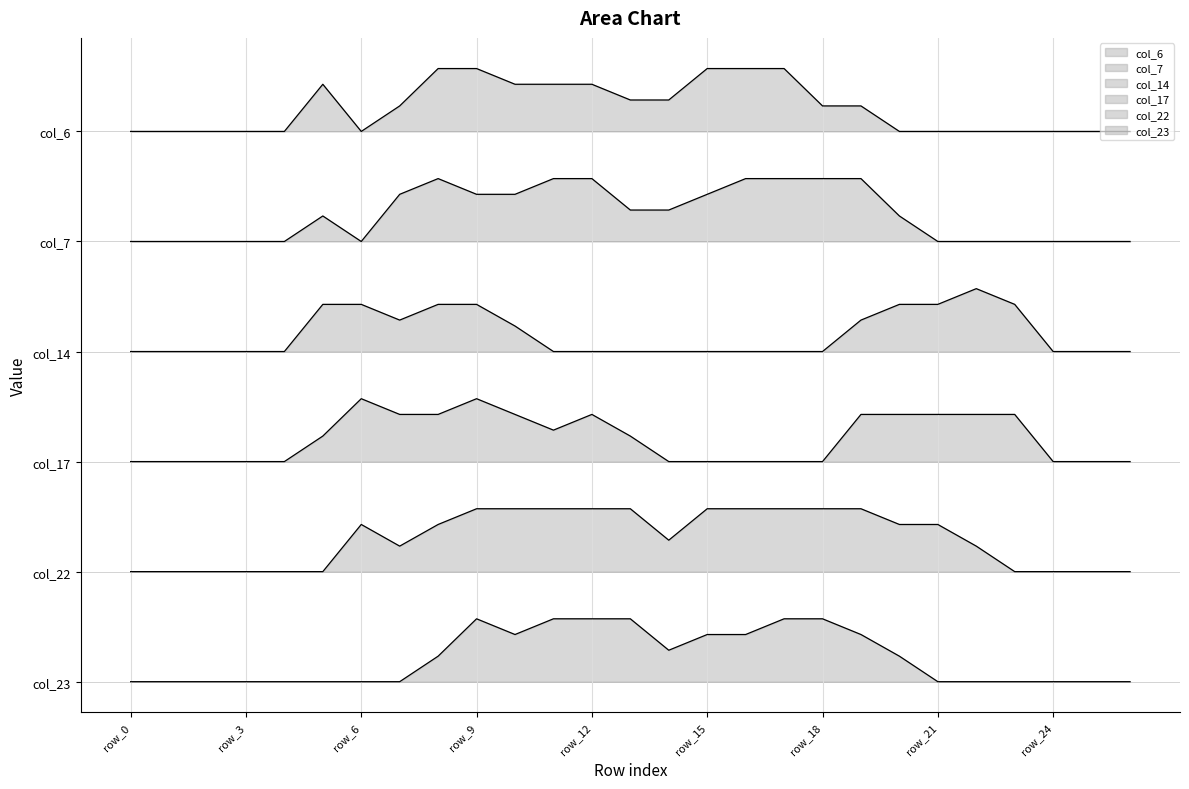

What is the sum of the col_17 values at row_7 and row_8?

17.0